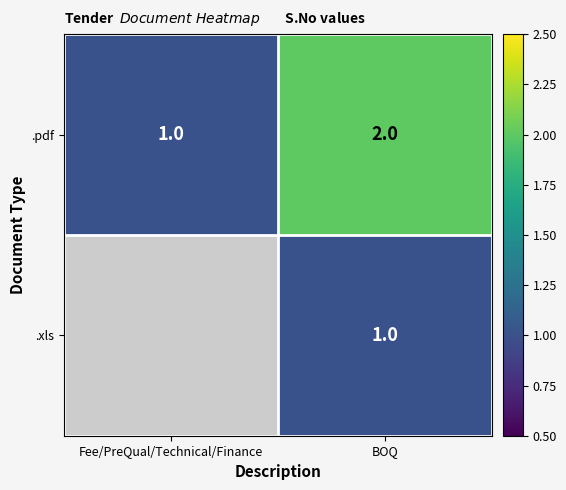

At how many categories does at least one series exceed 1?

1